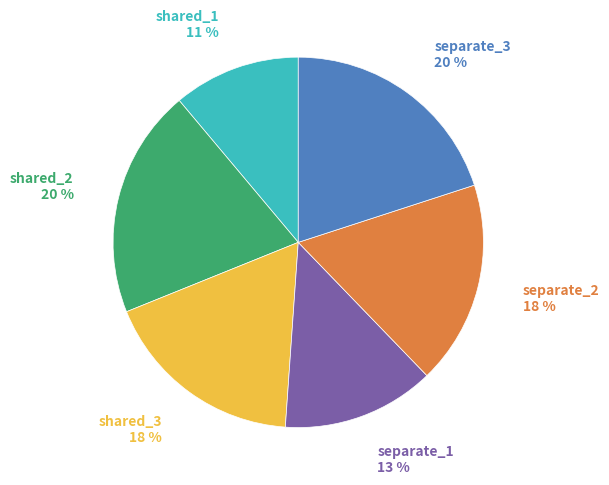

To the nearest percent, what is the average slice percentage?

17%